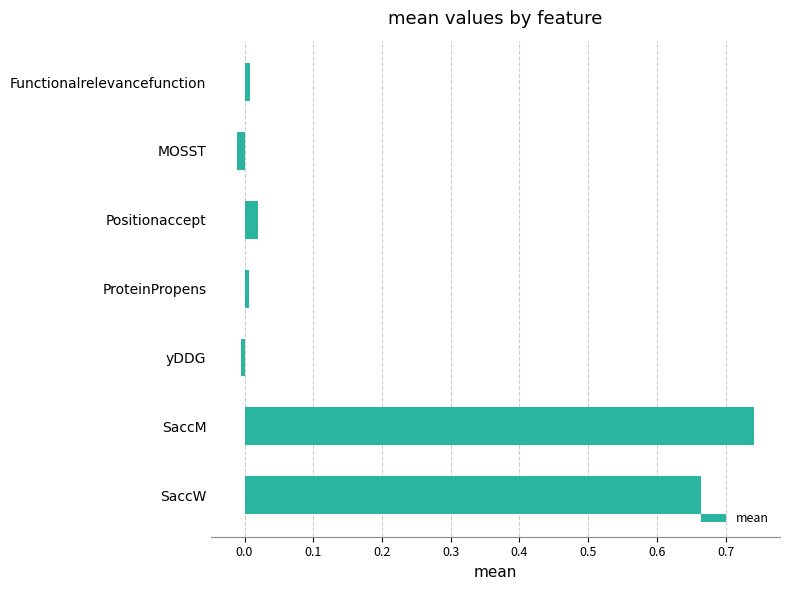

How many categories are shown in the chart?

7